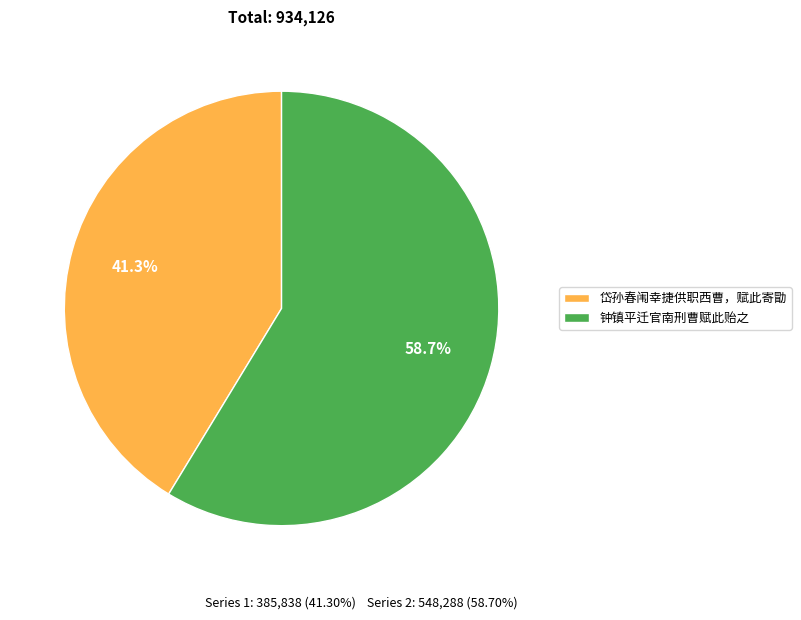

Is there a majority slice in this chart?

Yes